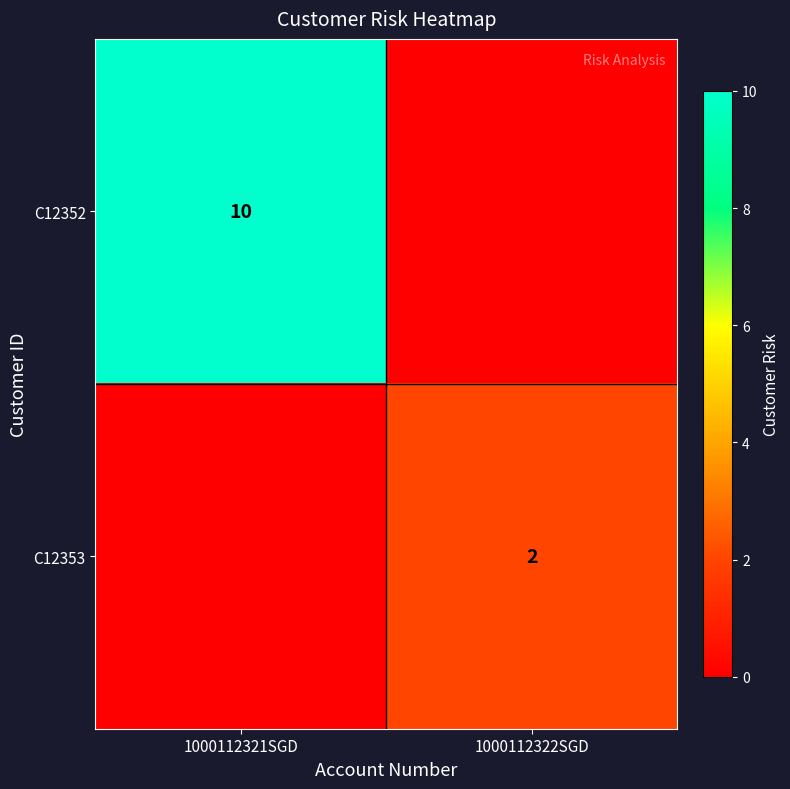

The value of C12353 at 1000112322SGD is 1. True or false?

False